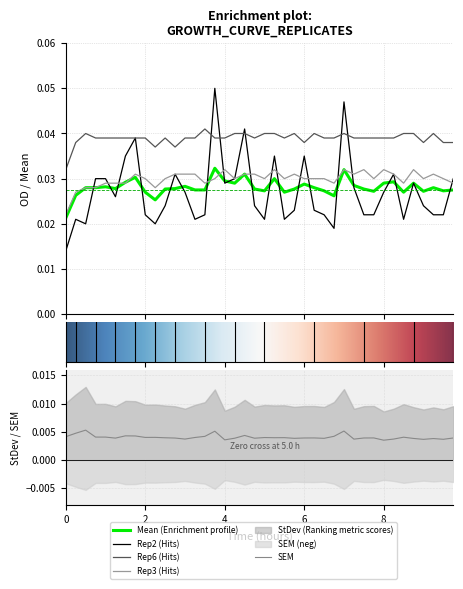

Which label corresponds to the largest value in the chart?

3.75